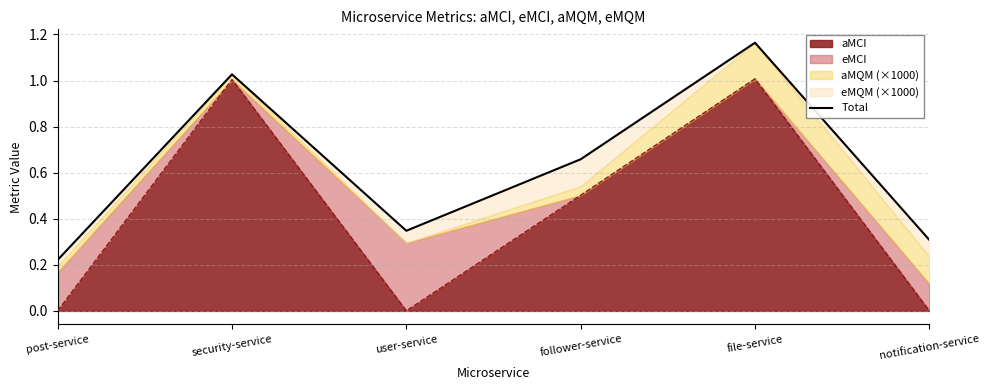

How many data points does each series have?

6